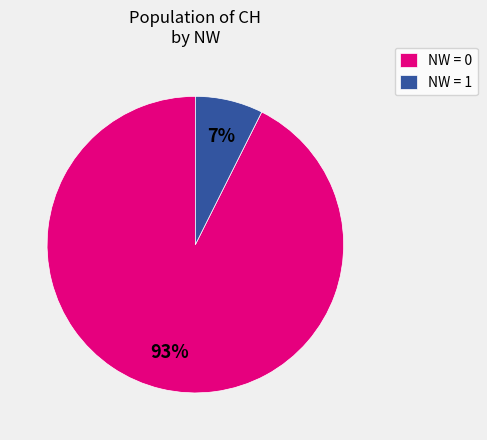

To the nearest percent, what is the average slice percentage?

50%